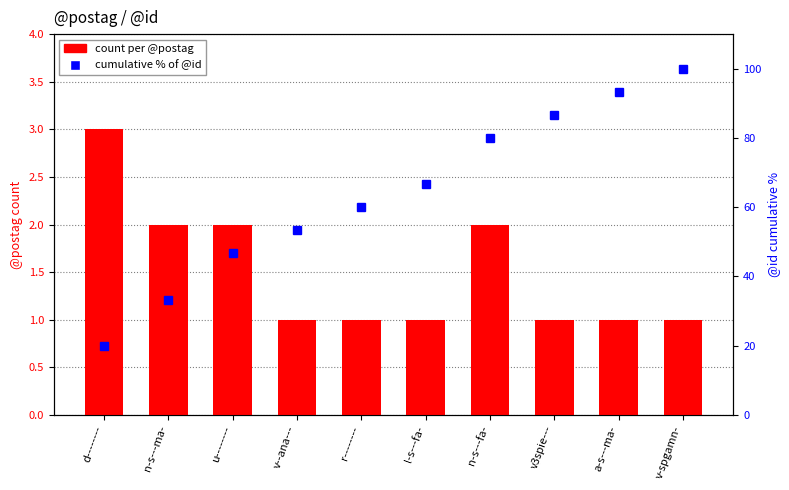

Rank the series by their maximum value, from lowest to highest.

count per @postag, cumulative % of @id